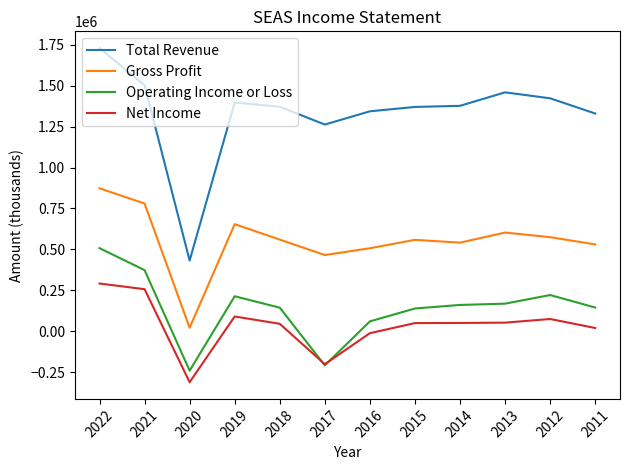

Does the chart display data point markers on the line(s)?

No